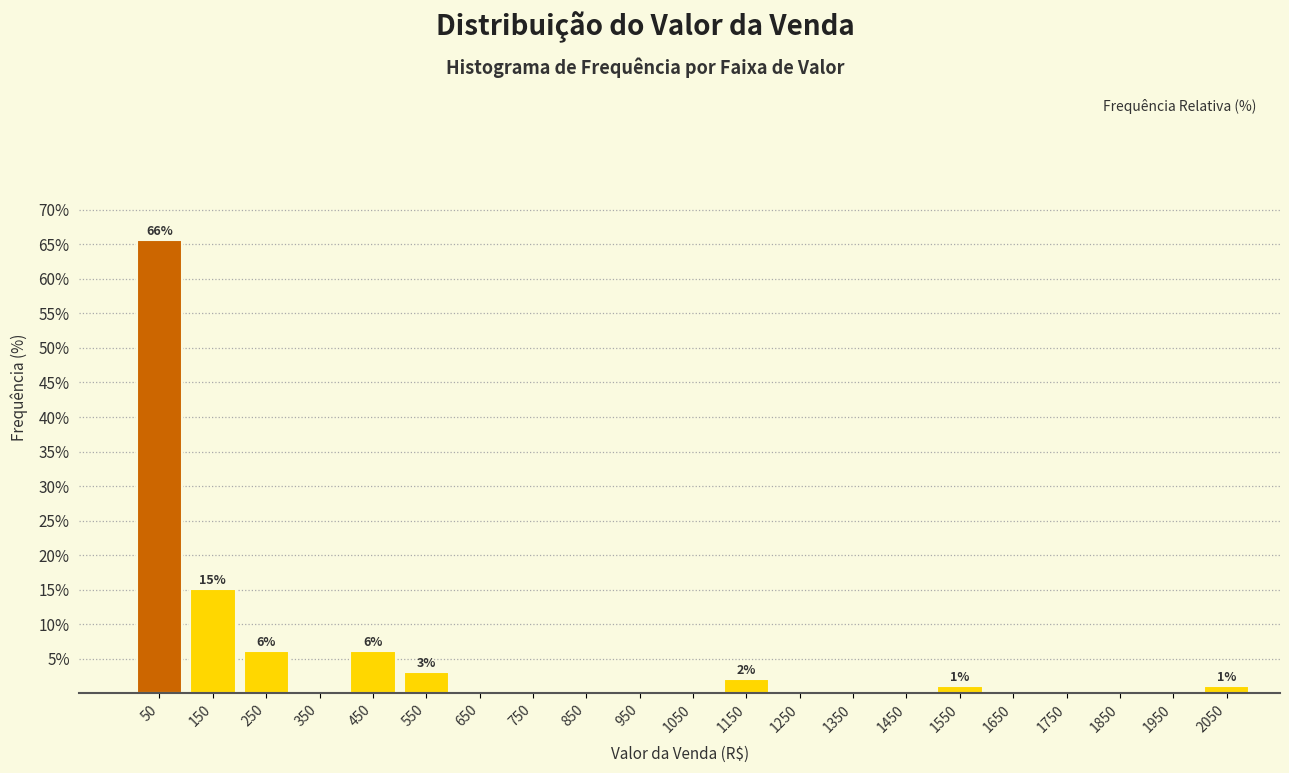

Reading right to left, extract all data points from this chart.

2050=1.0	1950=0.0	1850=0.0	1750=0.0	1650=0.0	1550=1.0	1450=0.0	1350=0.0	1250=0.0	1150=2.0	1050=0.0	950=0.0	850=0.0	750=0.0	650=0.0	550=3.0	450=6.1	350=0.0	250=6.1	150=15.2	50=65.7